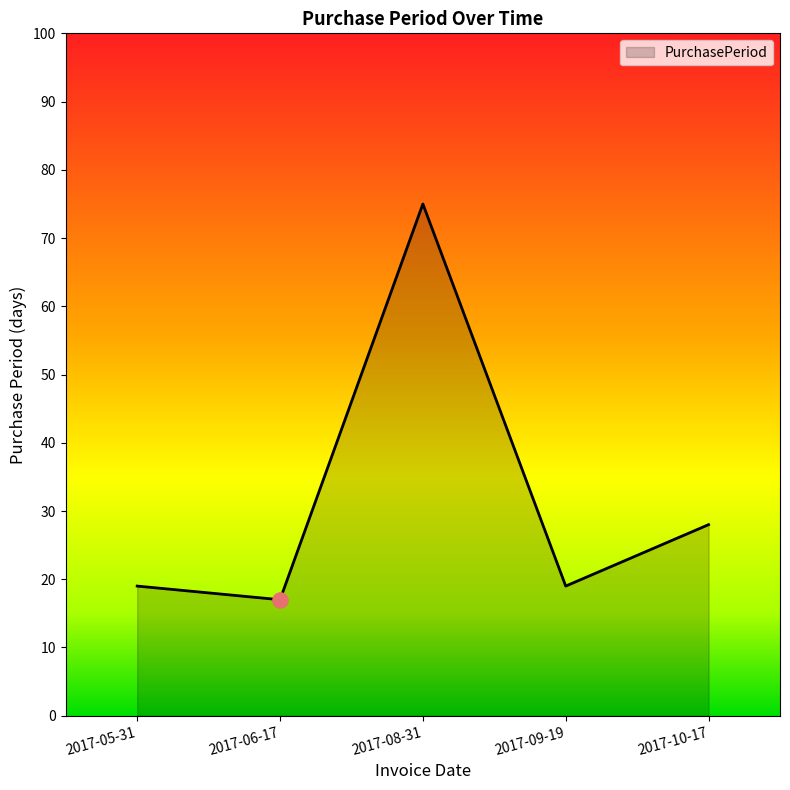

Between 2017-06-17 and 2017-09-19, which is larger?

2017-09-19